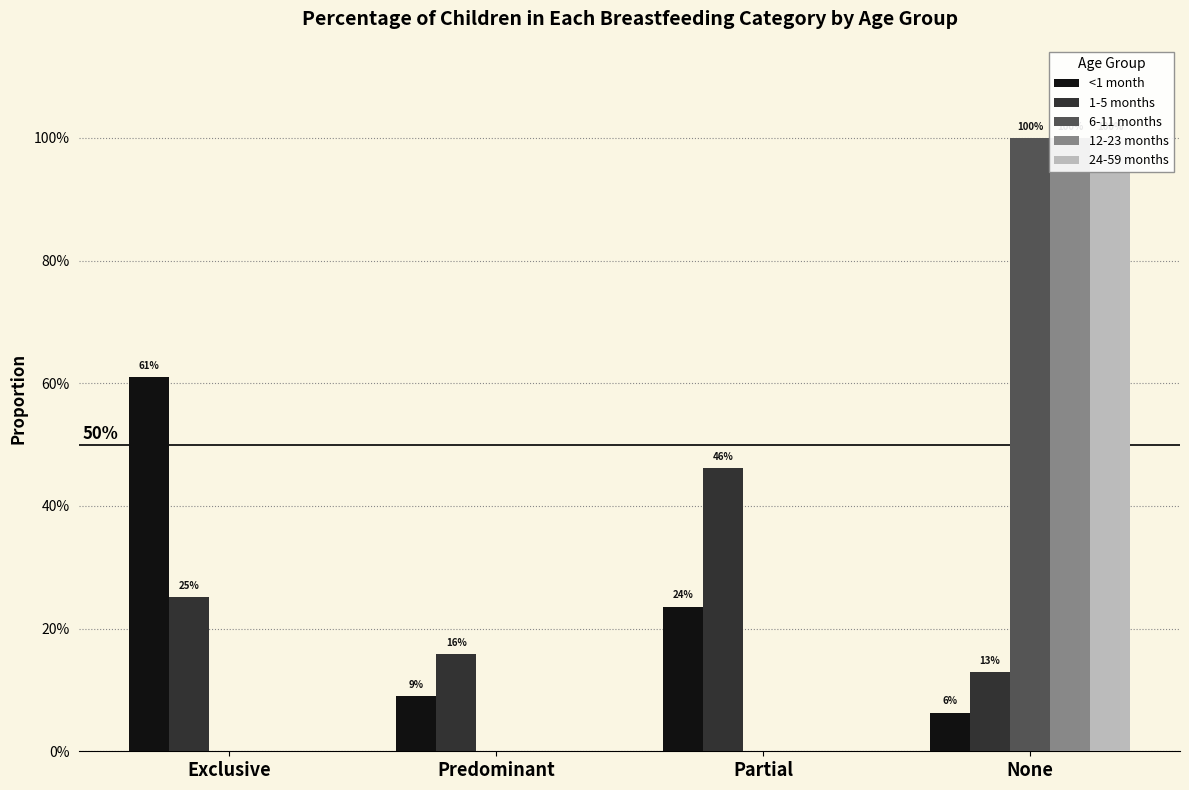

What is the label of the 1st bar from the left?

Exclusive